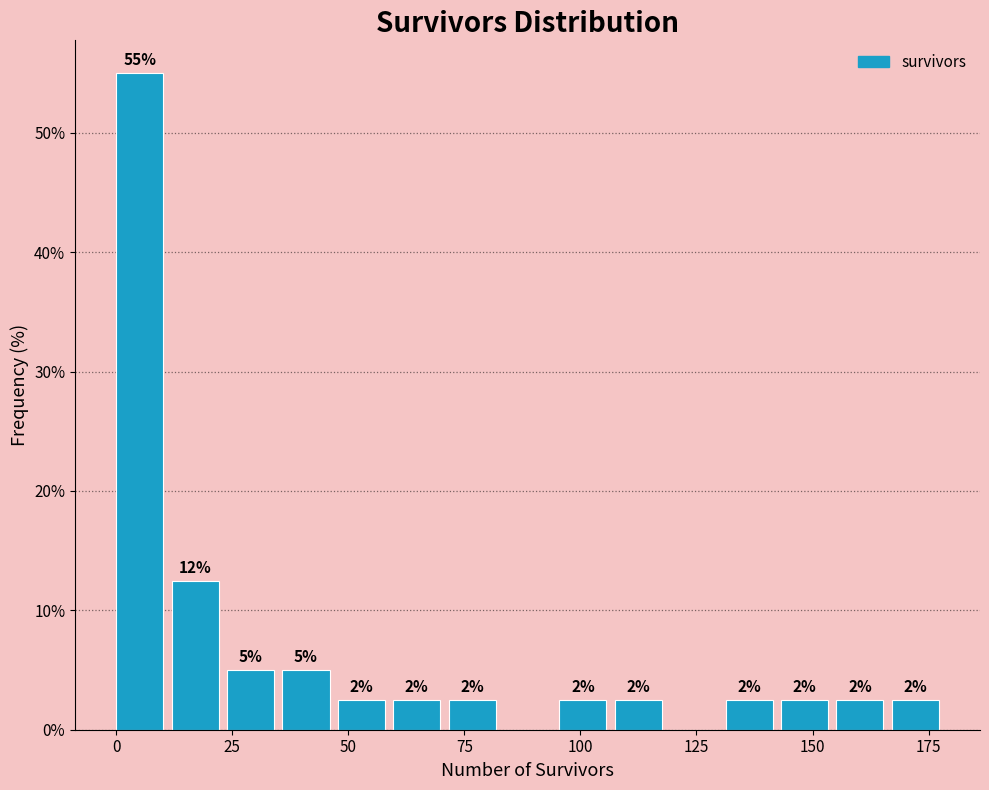

Read against the x-axis, roughly where is the centre of the tallest bar?

5